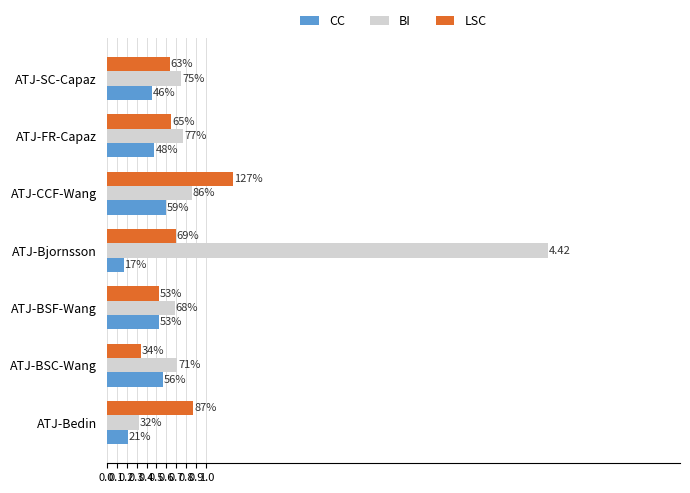

Rank the series by their maximum value, from highest to lowest.

BI, LSC, CC